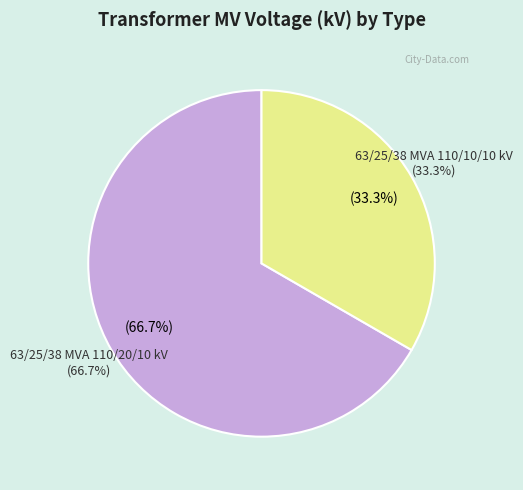

Do 63/25/38 MVA 110/20/10 kV and 63/25/38 MVA 110/10/10 kV together represent more than half of the pie?

Yes